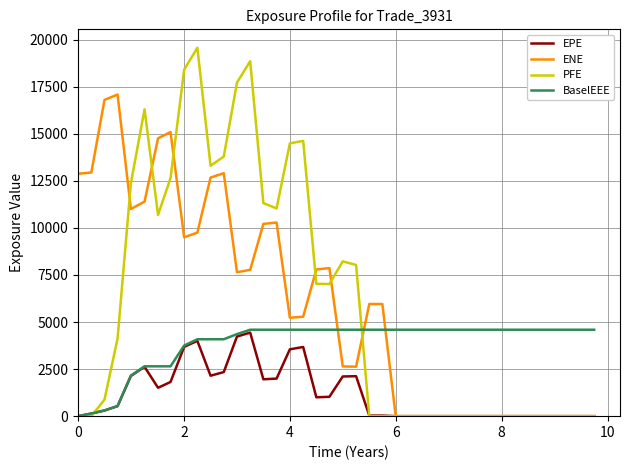

How many lines are shown in the chart?

4